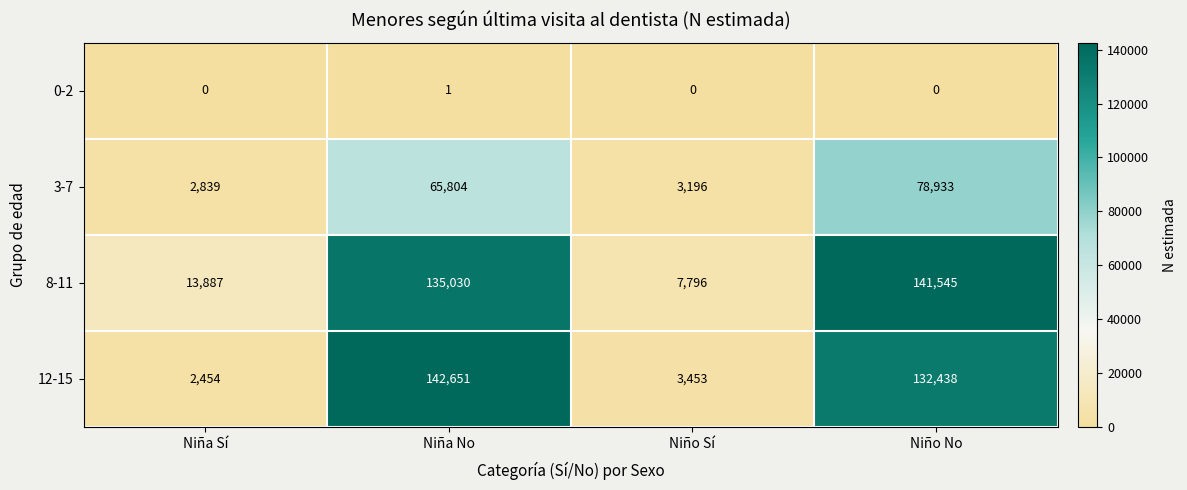

Rank the series at Niña No from lowest to highest value.

0-2, 3-7, 8-11, 12-15